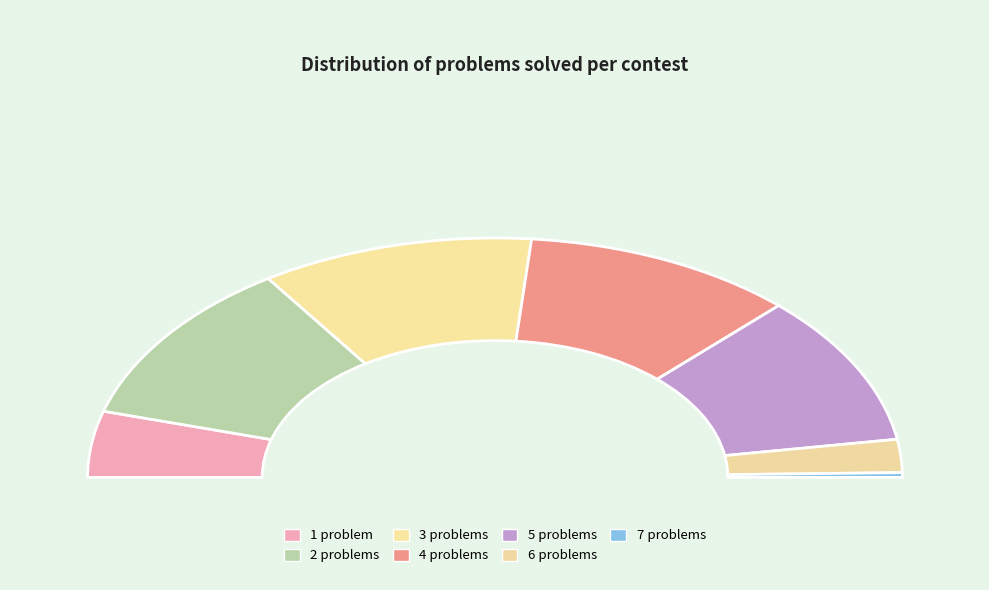

Rank the categories by value from highest to lowest.

2, 3, 4, 5, 1, 6, 7